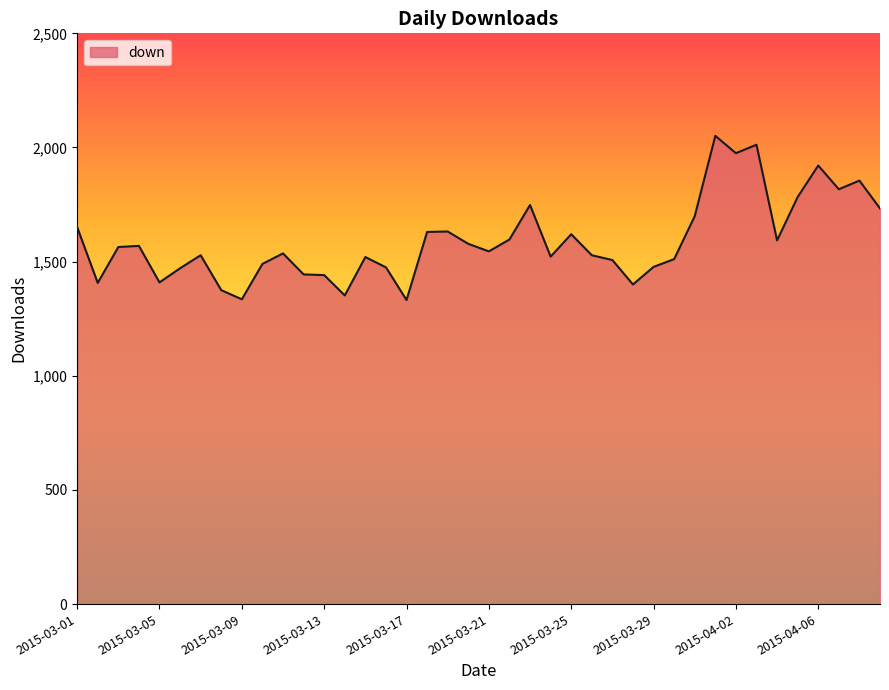

What is the maximum value shown in the chart?

2051